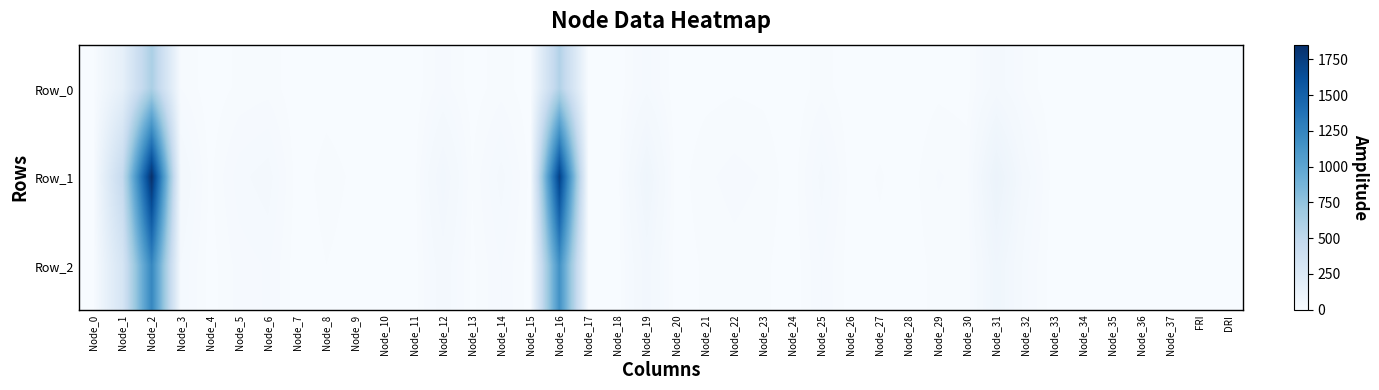

Between Node_31 and FRI, which series saw the biggest shift?

Row_1